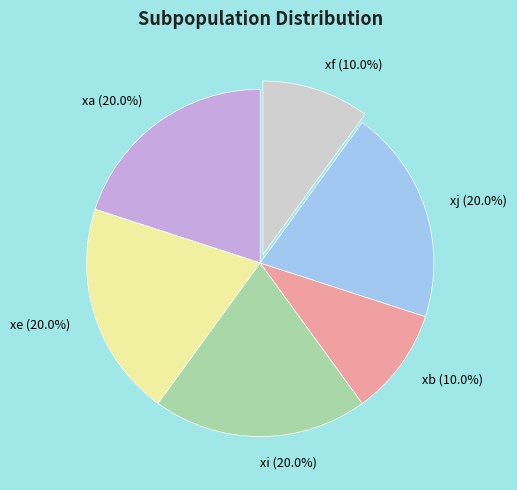

To the nearest percent, what portion does xe represent?

20%